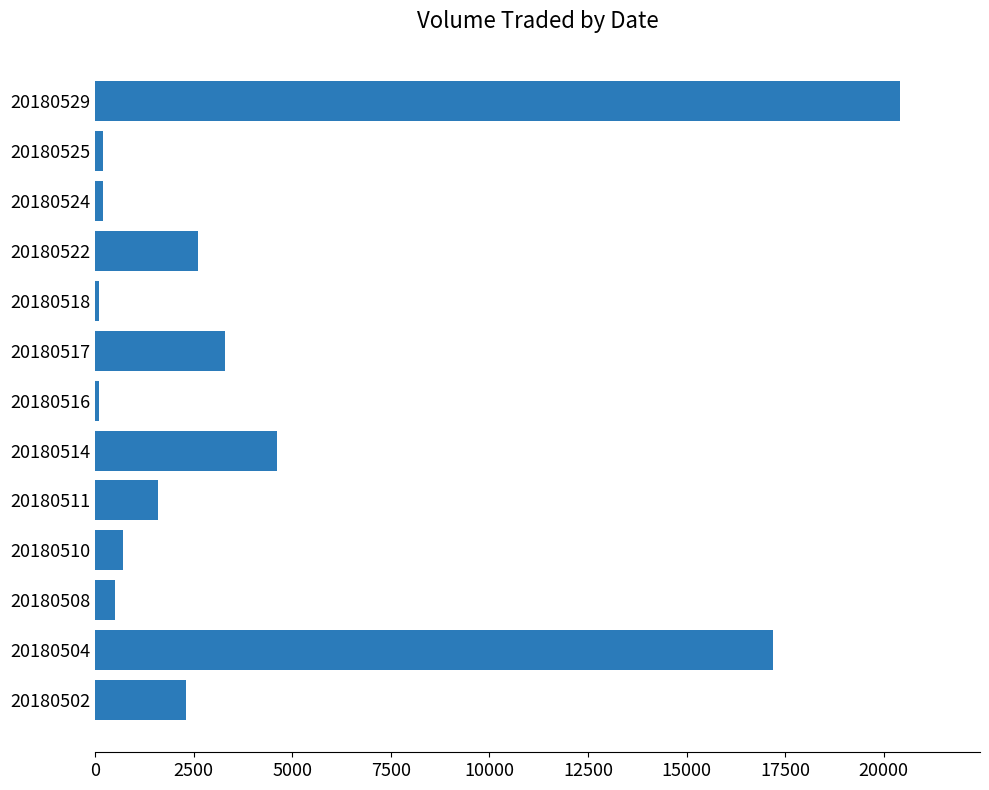

The chart shows a value of 2851 at 20180511. True or false?

False